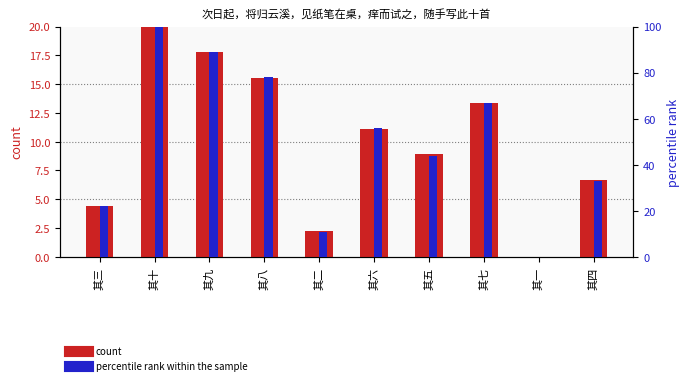

Rank the series by their average value, from lowest to highest.

count, percentile rank within the sample